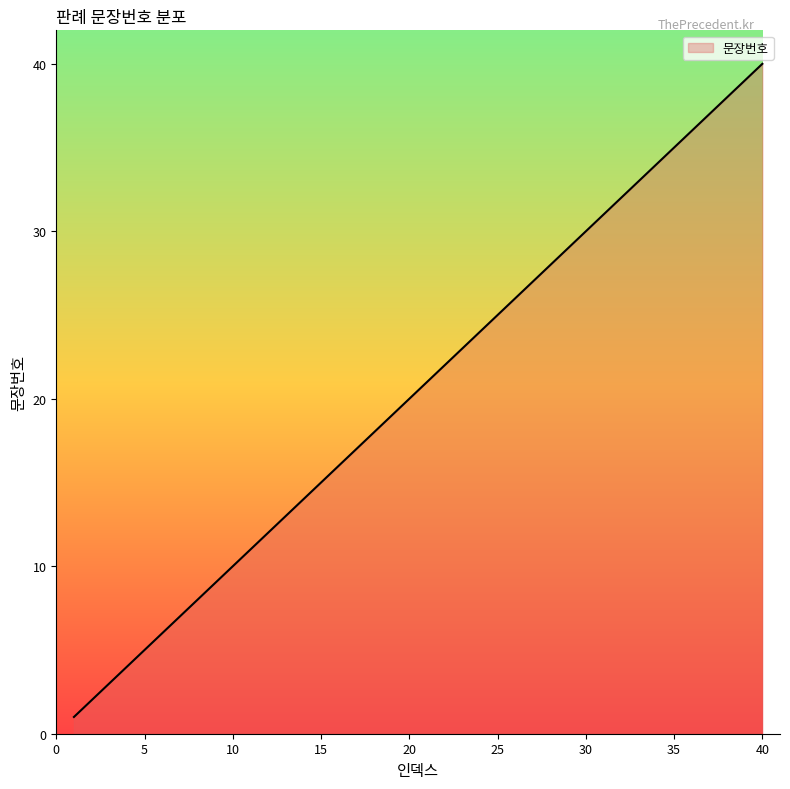

How many lines are shown in the chart?

1